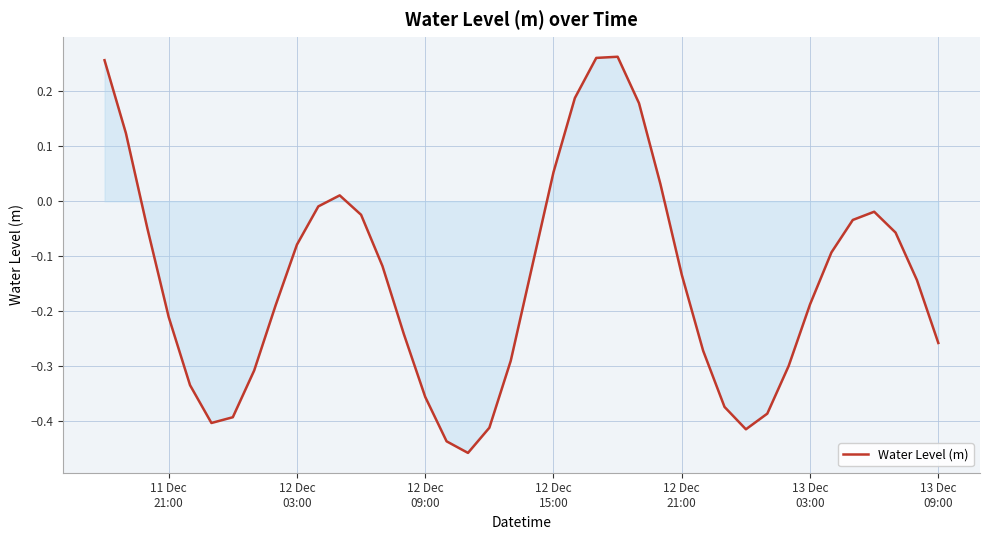

What is the difference between the maximum and minimum values?

0.7